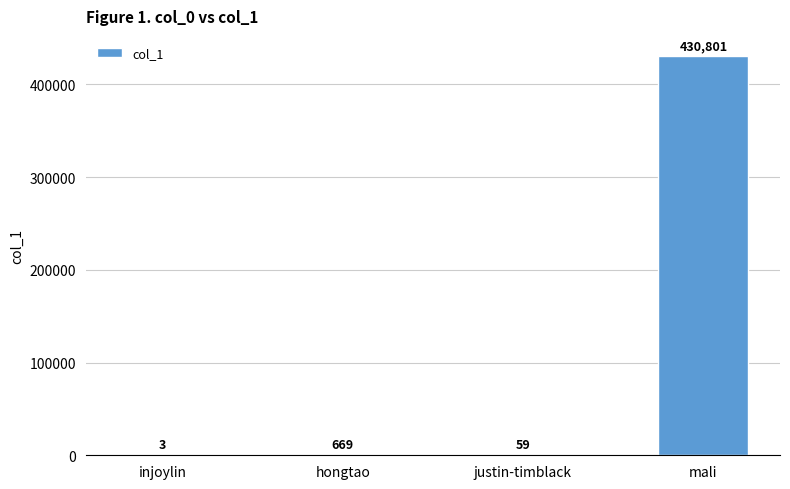

Is it true that the value at hongtao is 669?

True